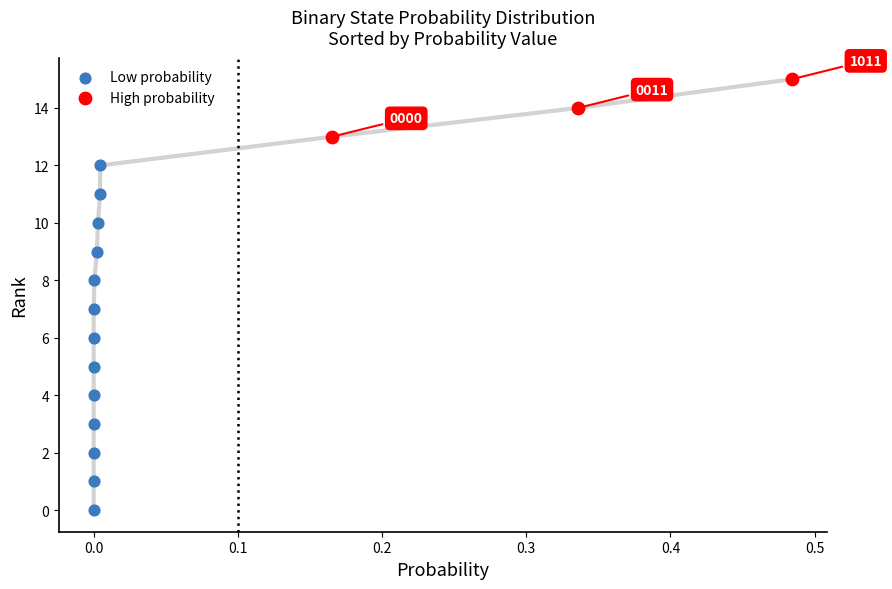

Which series has the largest Y range (max minus min)?

Low probability